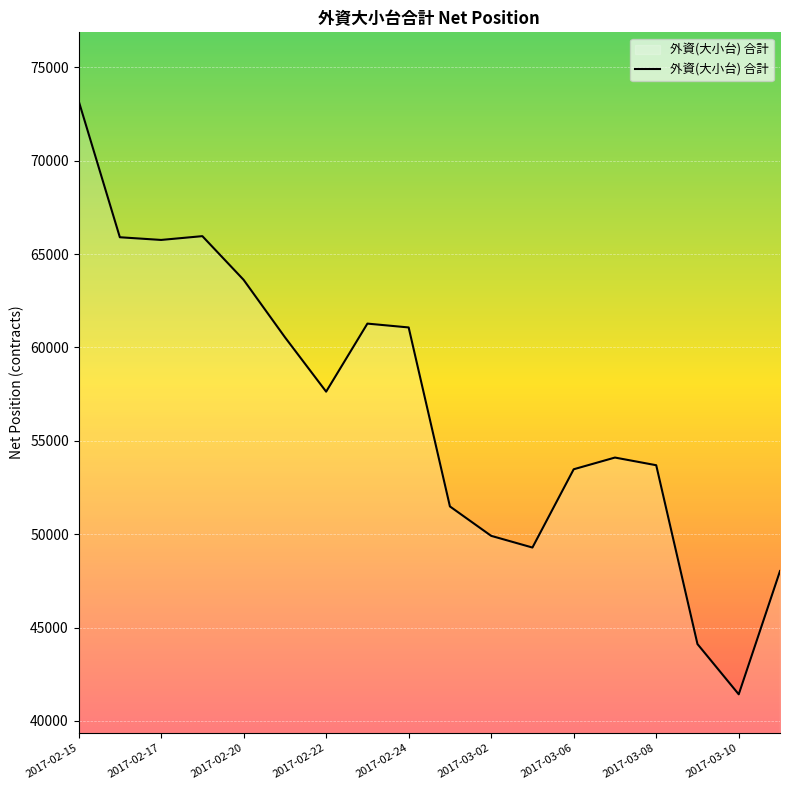

How many values exceed 57633?

9